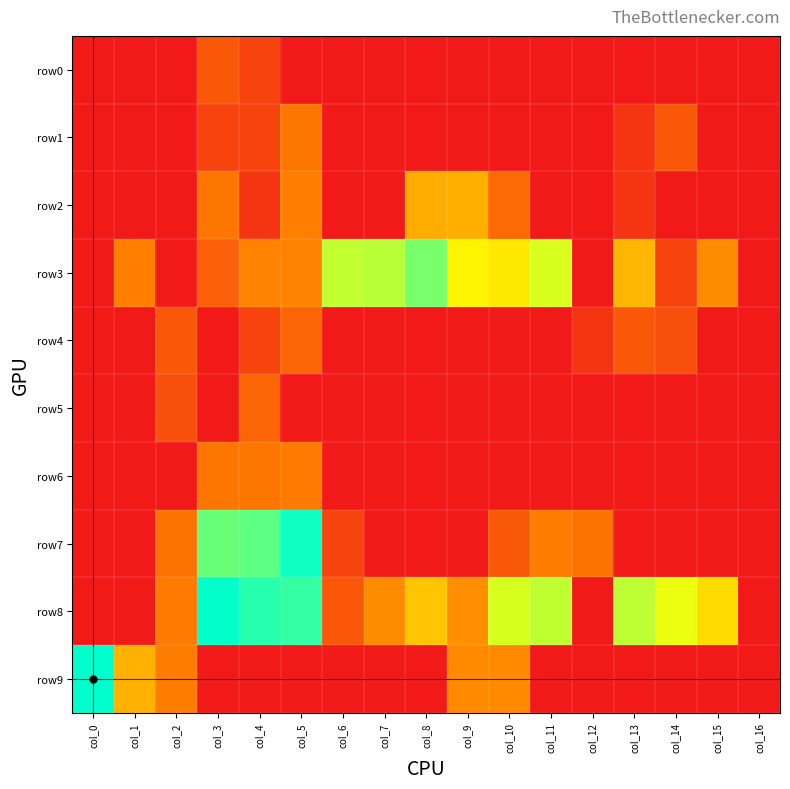

How many categories are shown in the chart?

17